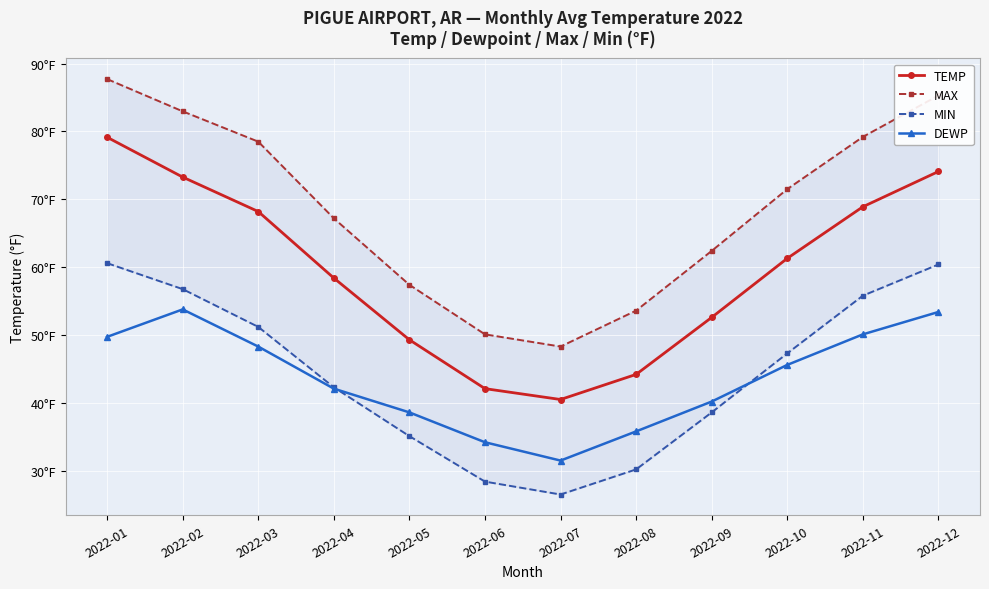

What is the difference between the maximum and minimum values in the MIN series?

34.1